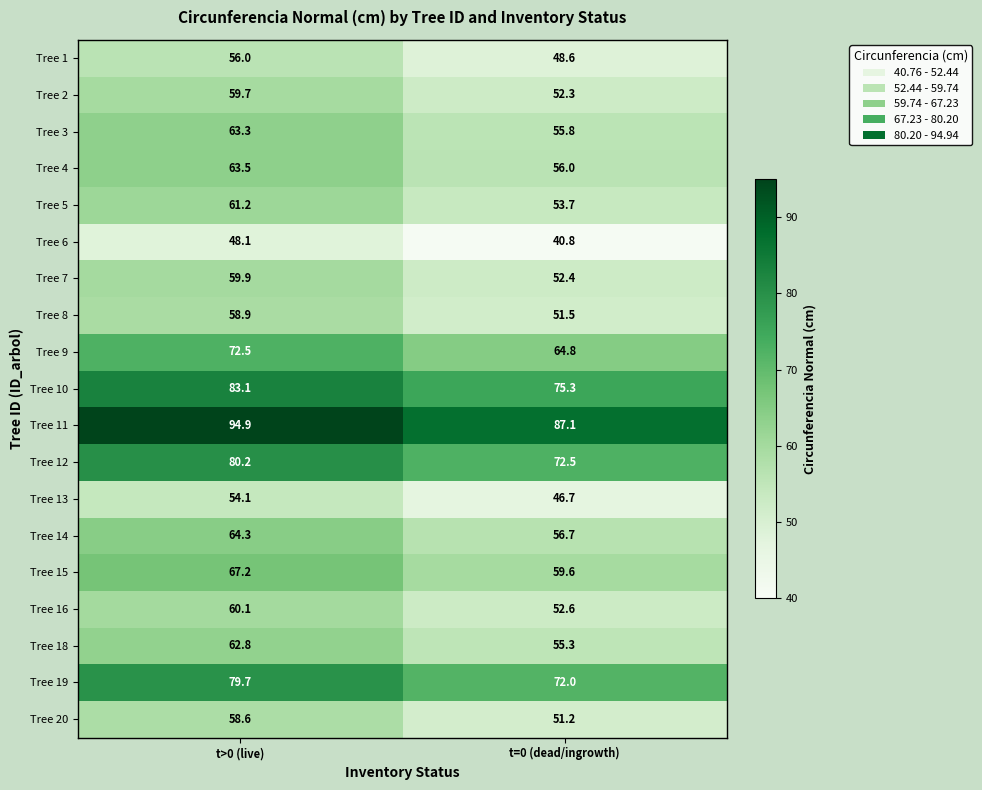

What is the maximum value shown in the chart?

94.9